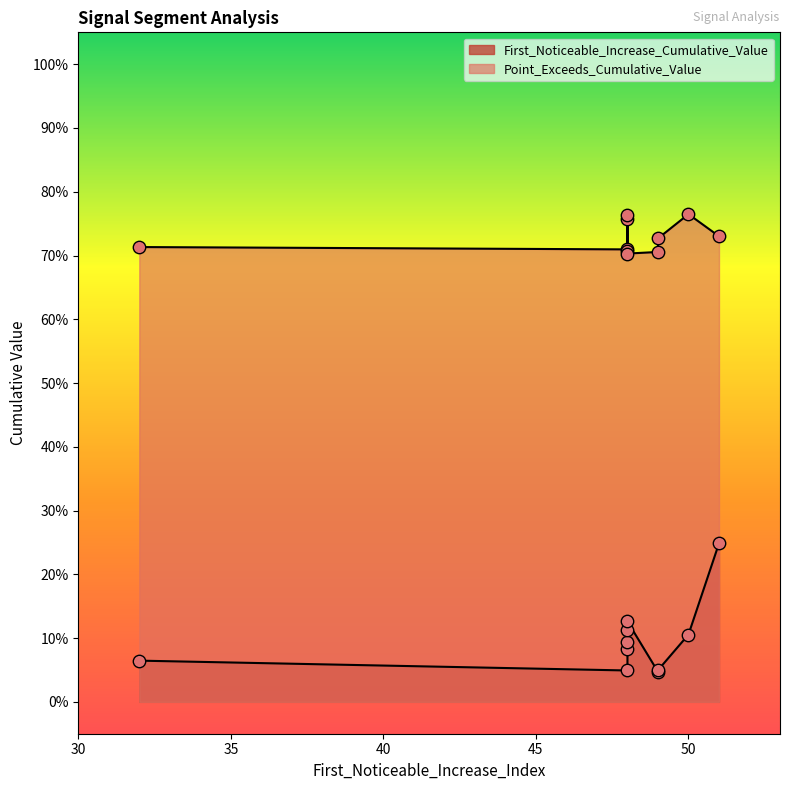

At how many categories does at least one series exceed 0?

10